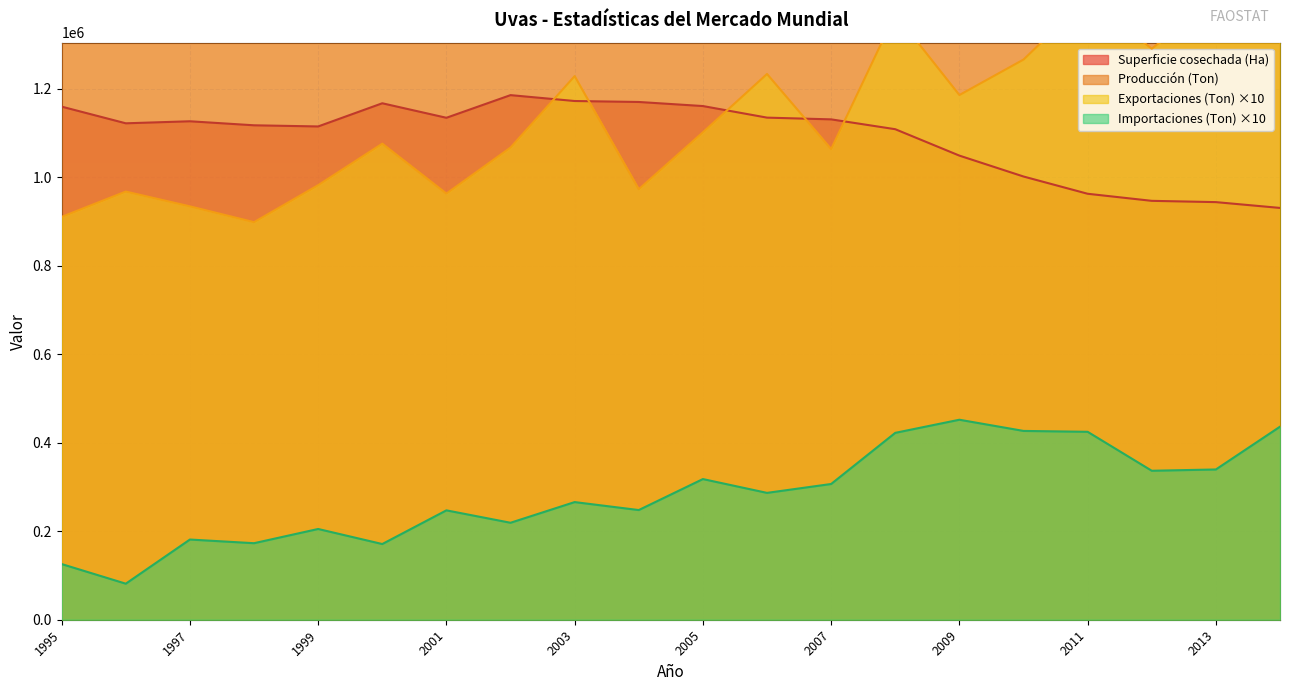

Between 2011 and 2012, which series saw the biggest shift?

Producción (Ton)